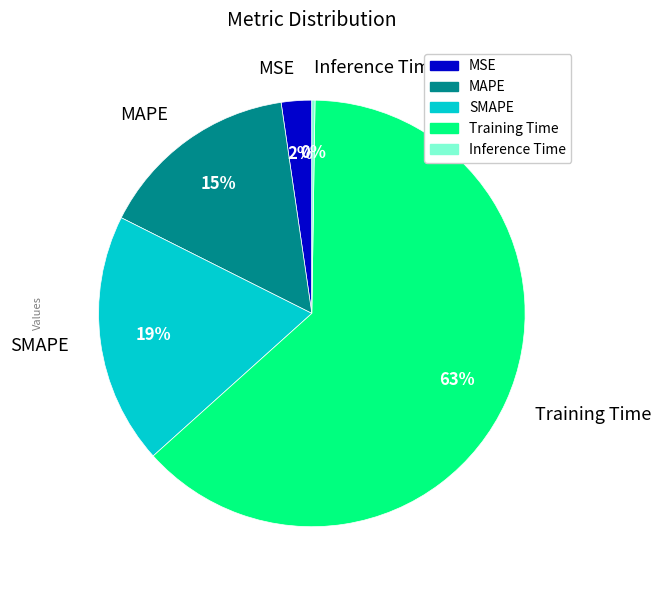

What percentage is the MSE slice, to the nearest percent?

2%